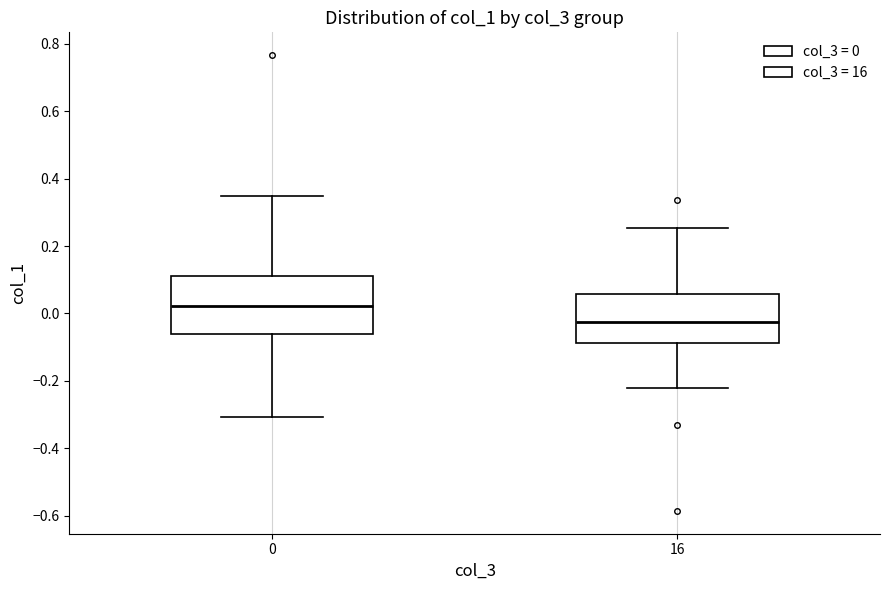

Comparing the boxes themselves (not the whiskers), which one is the tallest?

0